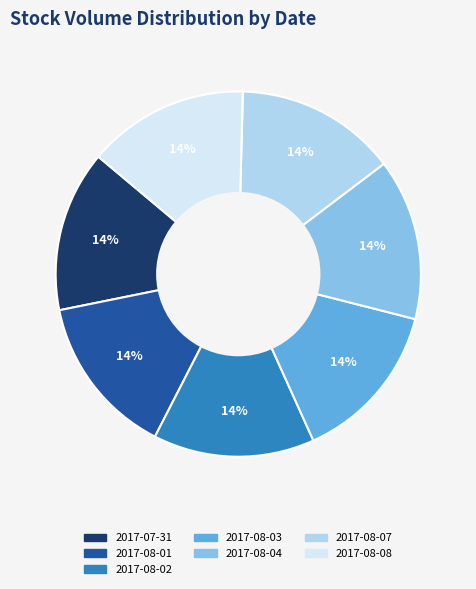

Approximately how many times larger is the value at 2017-08-02 compared to 2017-07-31?

1.0